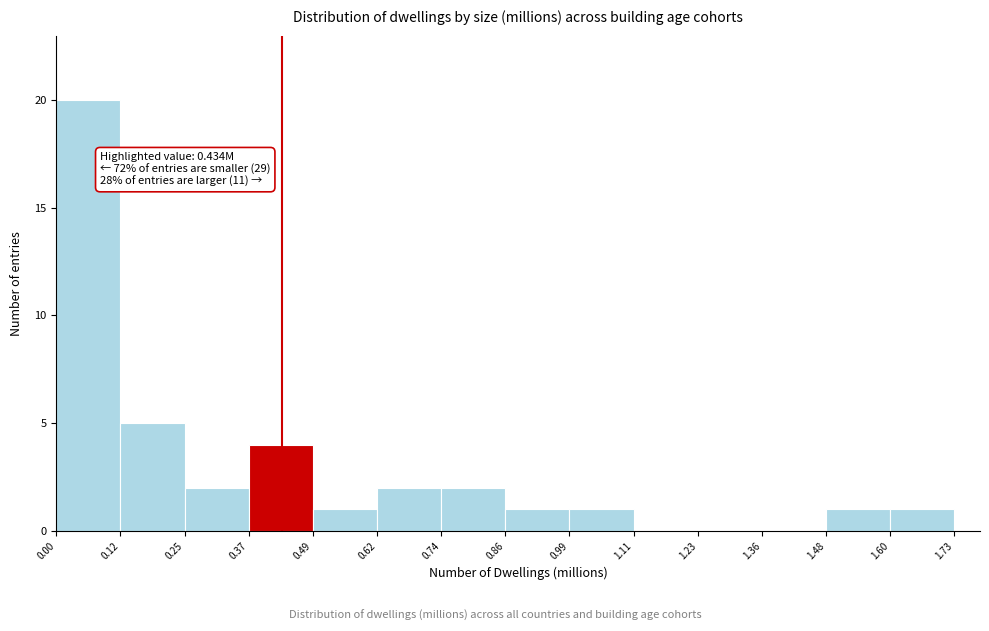

Over which range of the x-axis is the bar tallest?

0.00 to 0.12